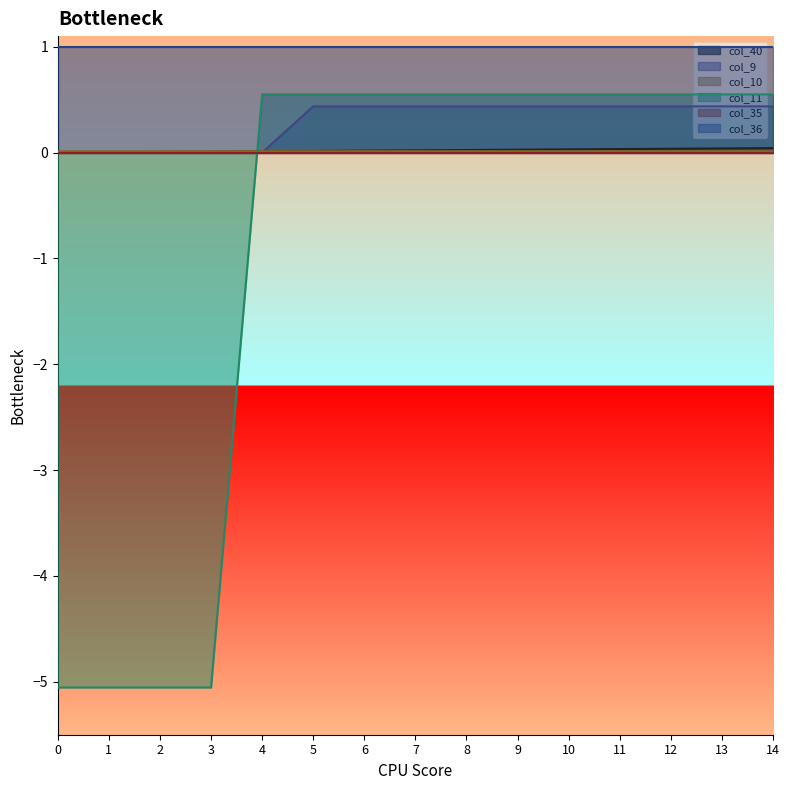

The col_9 series shows 0.2 at 11. True or false?

False